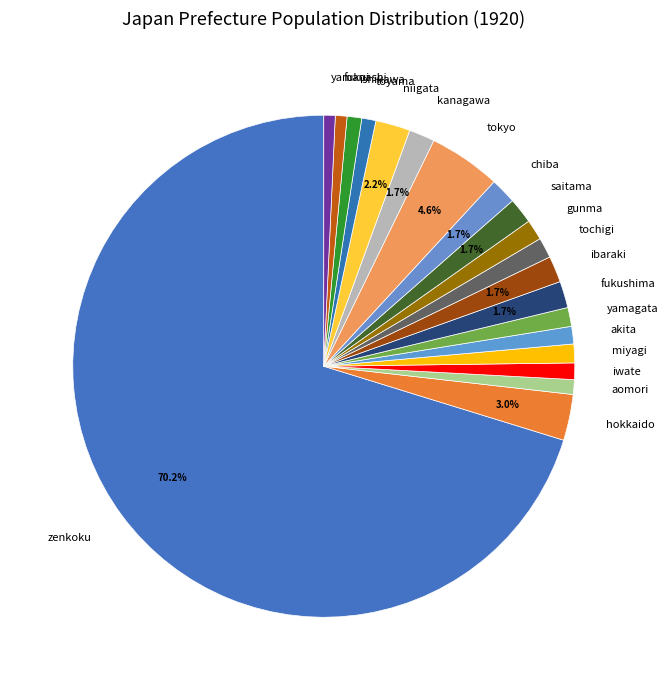

True or false: toyama accounts for 1% of the total.

True